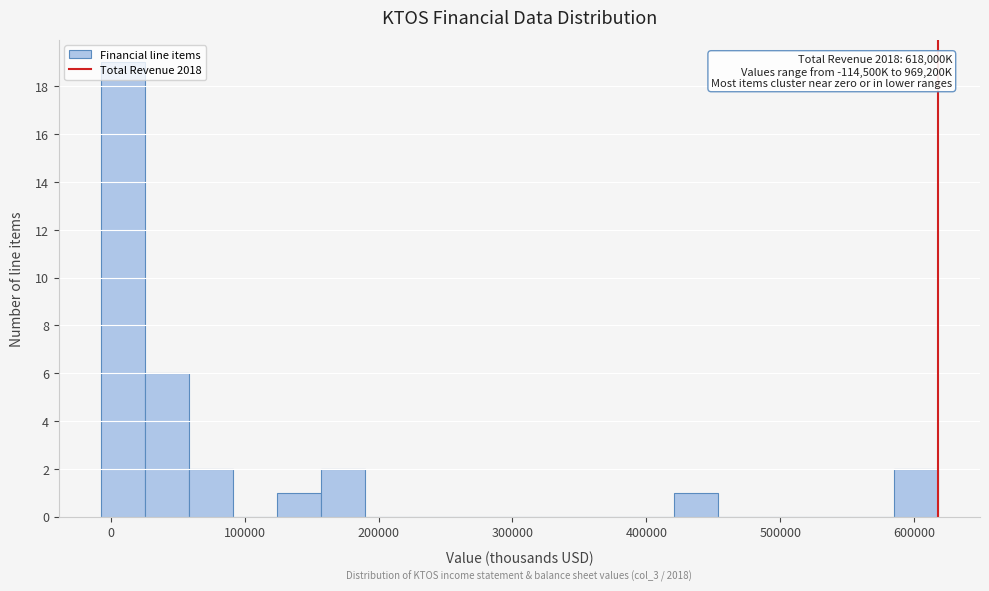

Read against the x-axis, roughly where is the centre of the tallest bar?

10000